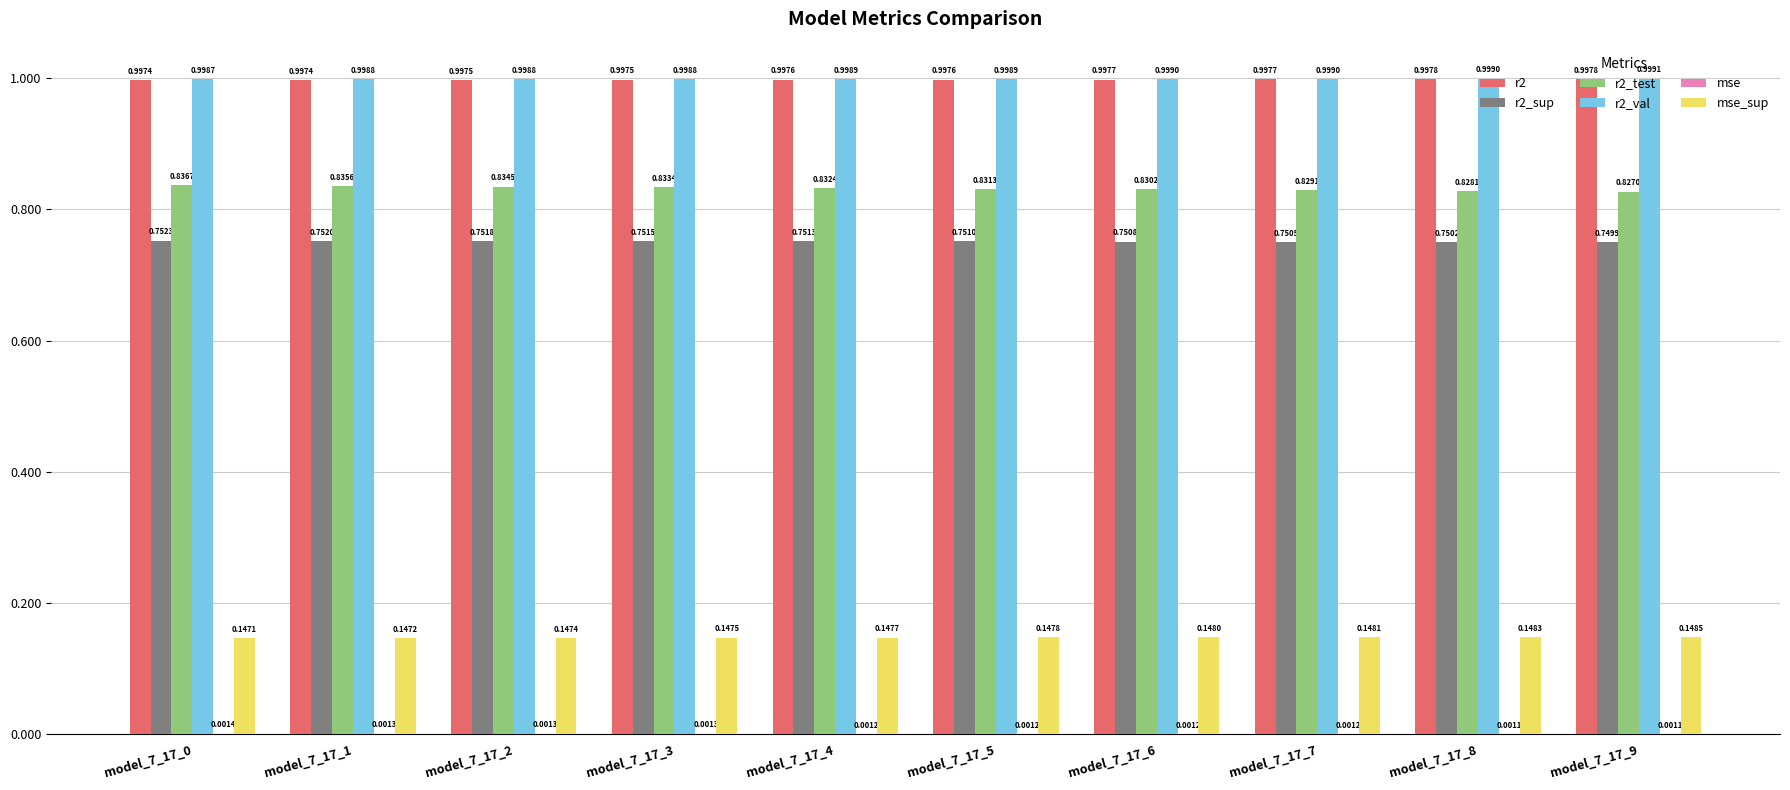

Which series has the largest total across all categories?

r2_val